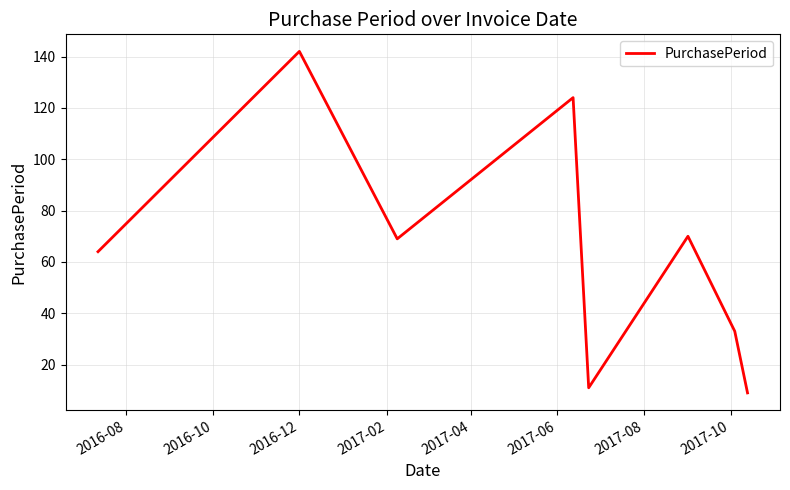

What is the minimum value shown in the chart?

9